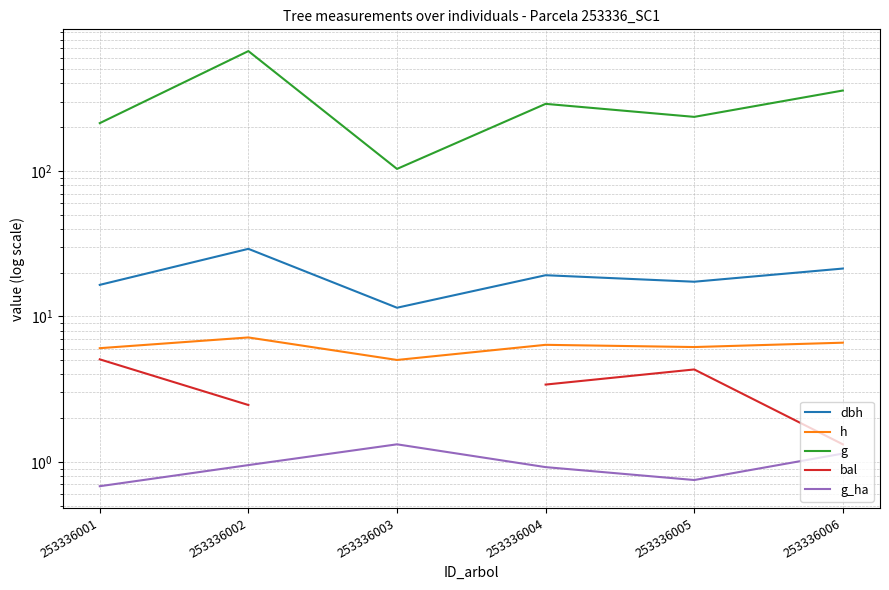

What is the difference between the maximum and minimum values in the bal series?

3.8